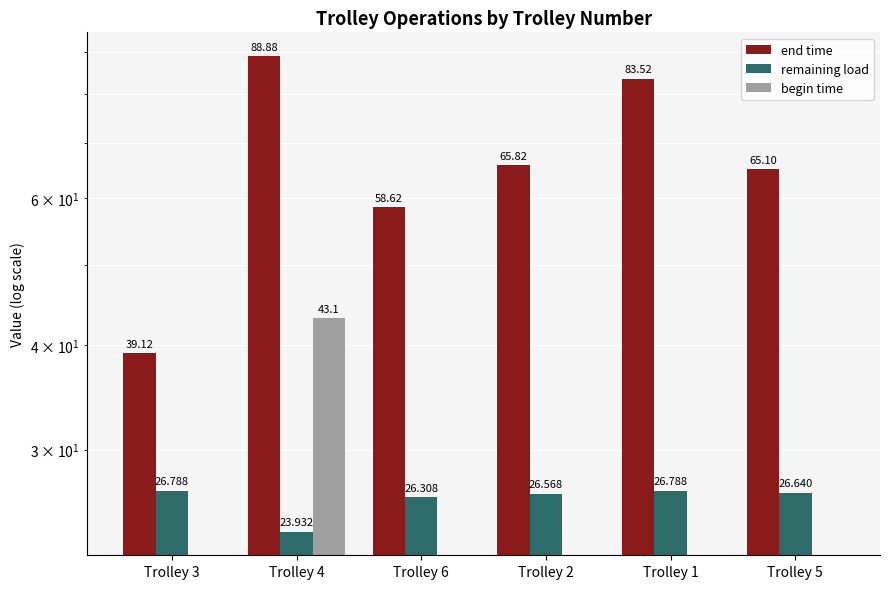

What position from the left is Trolley 2?

4